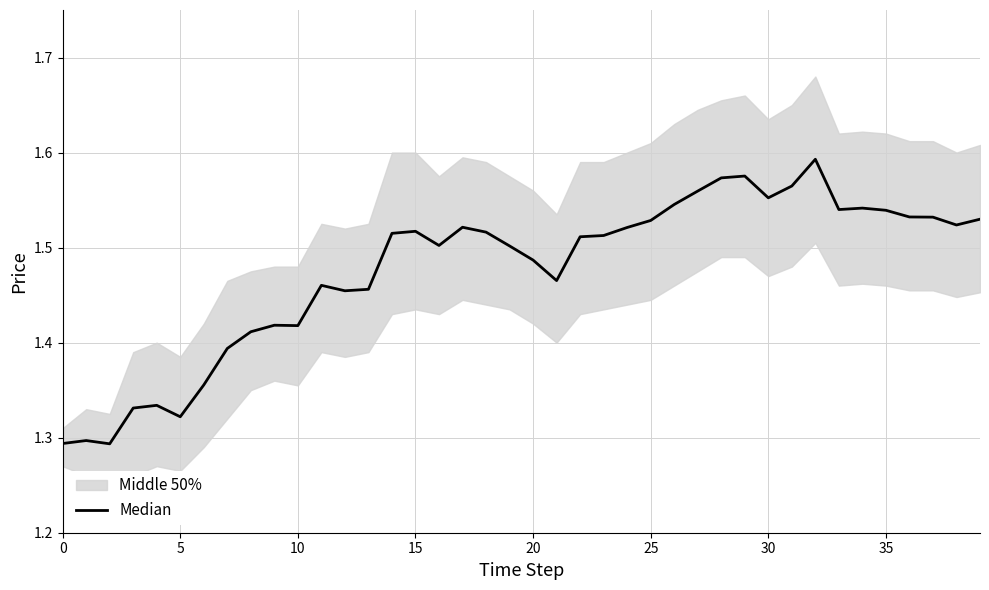

Is it true that the value at 35 is 1.5?

True